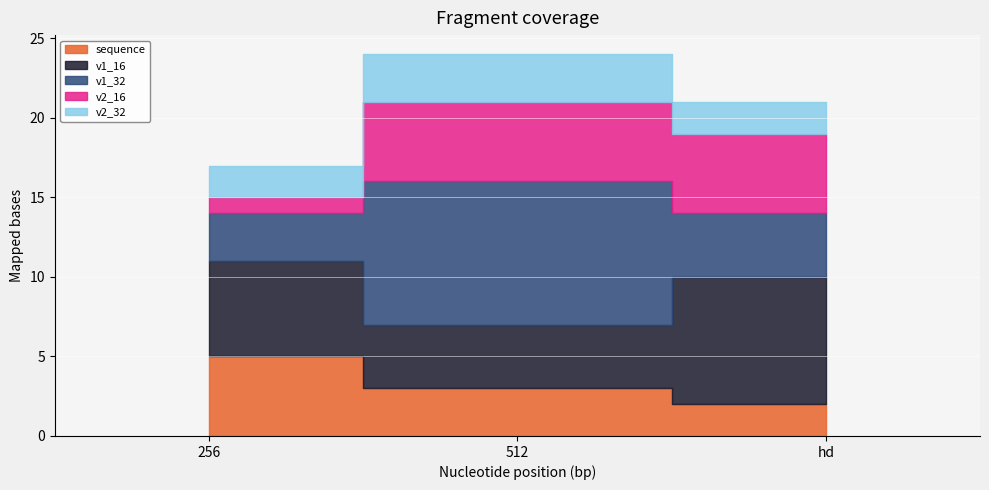

What are all the series names shown in the legend?

sequence, v1_16, v1_32, v2_16, v2_32